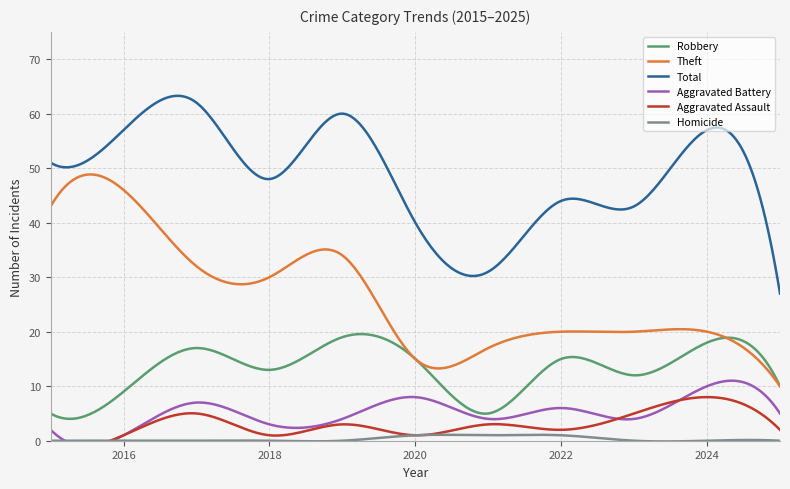

Which series has the largest range (max minus min)?

Theft